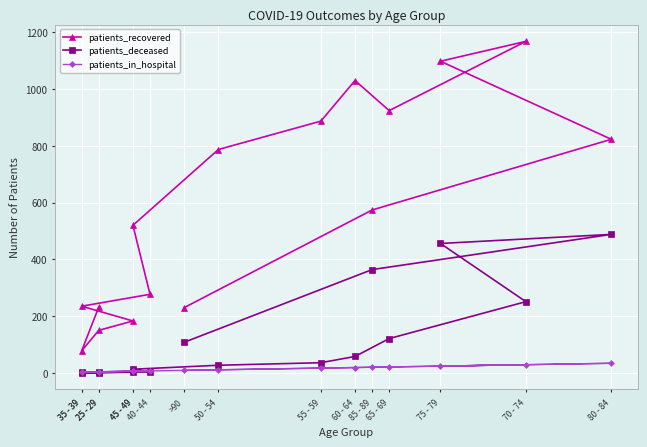

At how many categories does at least one series exceed 1167?

1